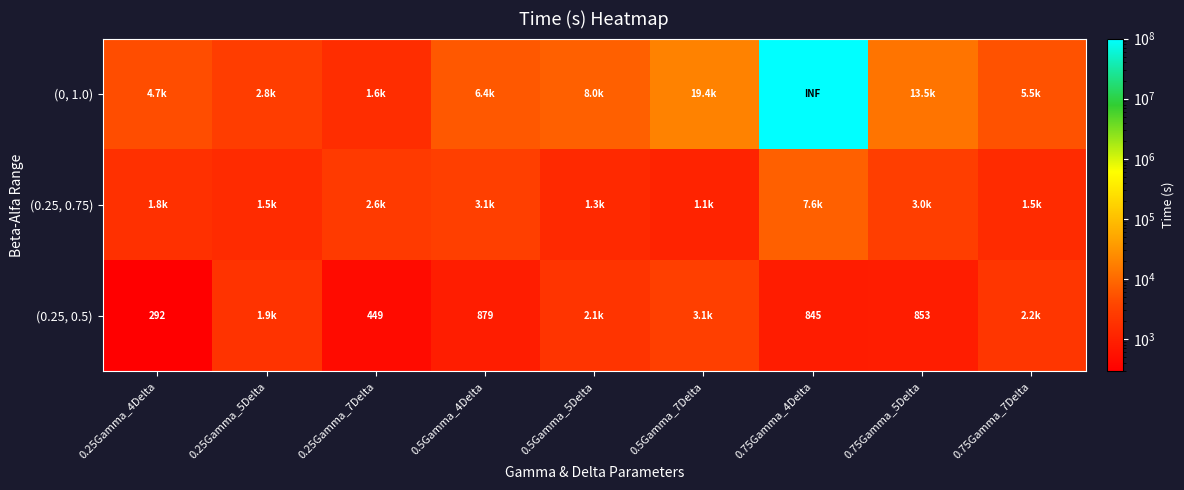

What is the maximum value for (0, 1.0)?

100000000.0